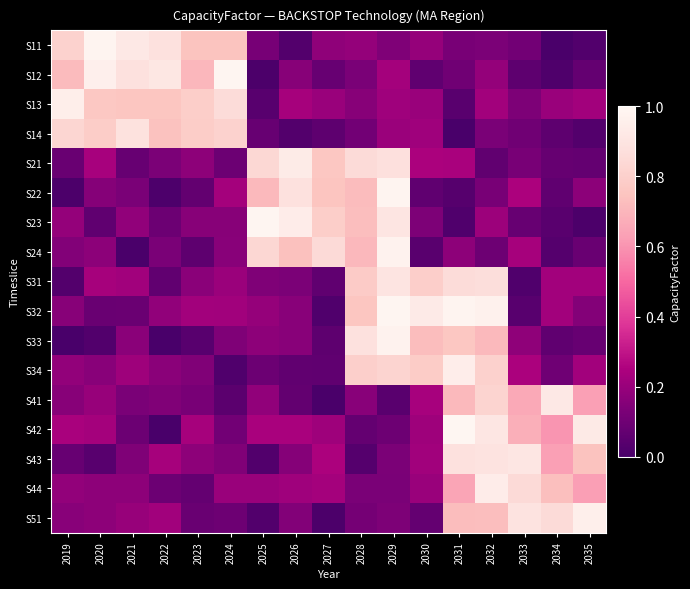

At which category is the sum across all series the highest?

2032